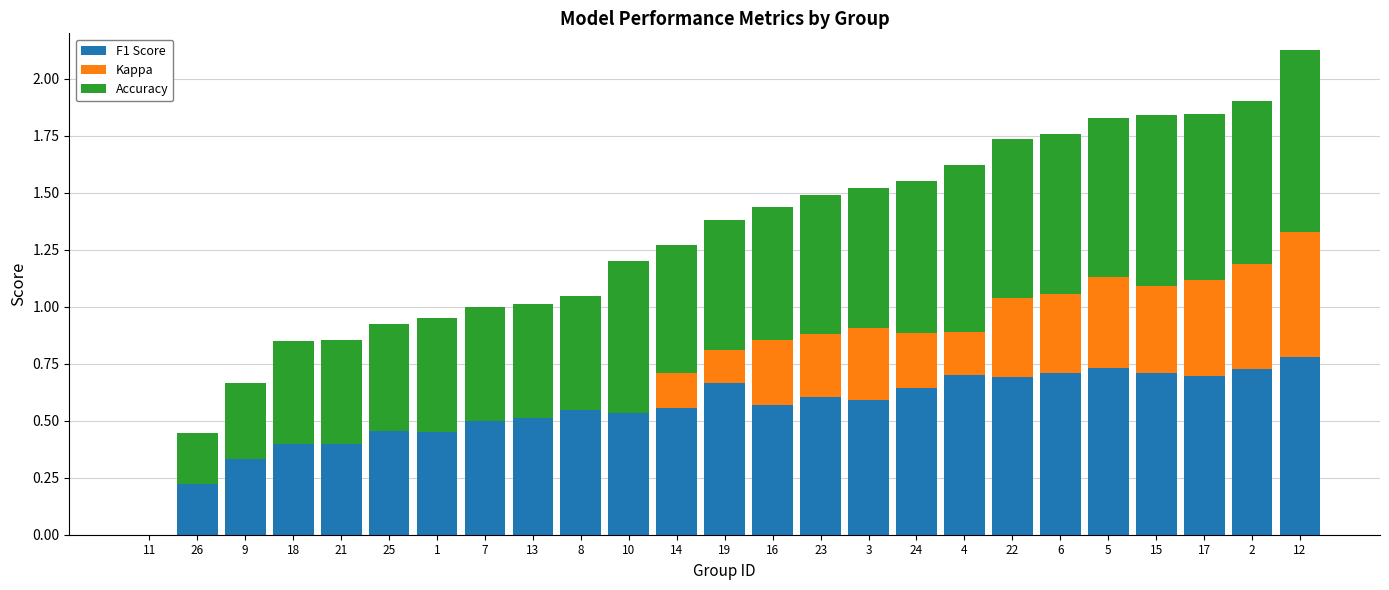

True or false: F1 Score has a value of 0.1 at 1.

False